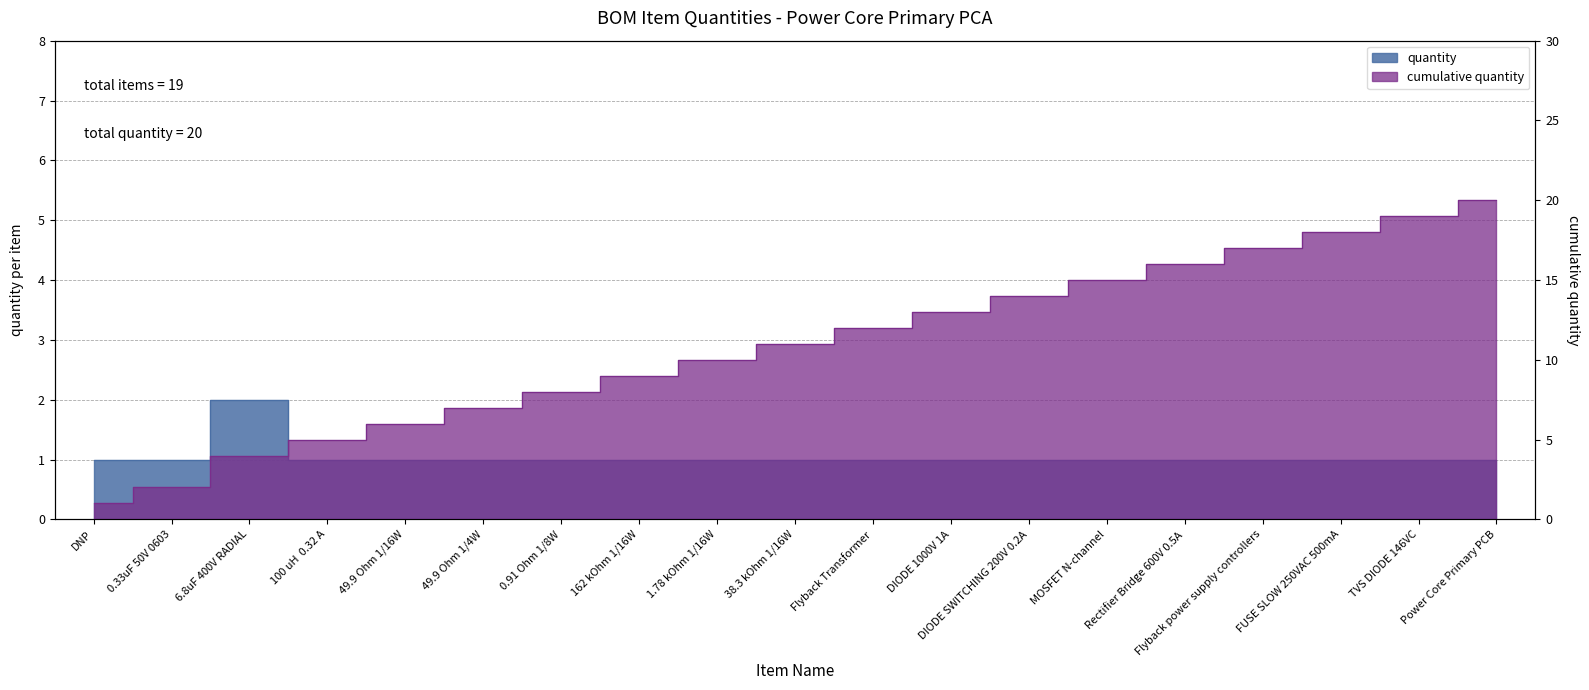

What is the difference between the maximum and minimum values?

1